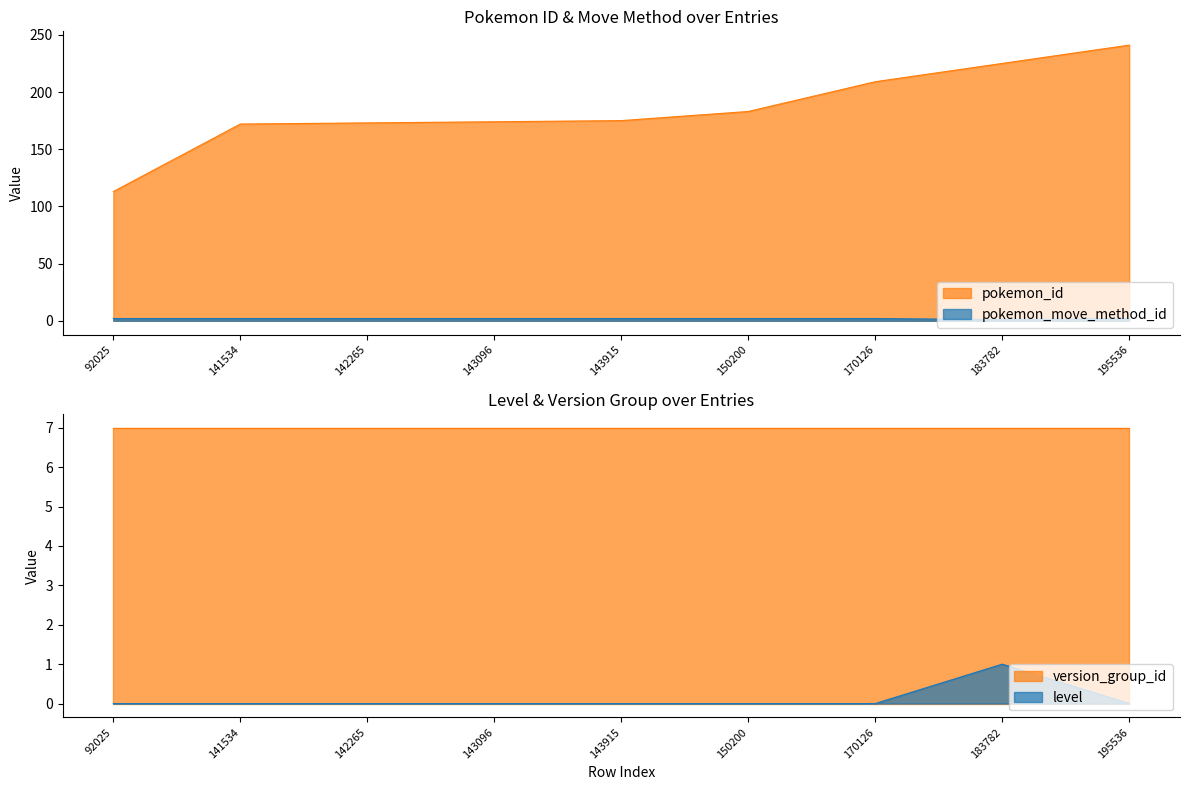

What is the average value of the pokemon_id series?

185